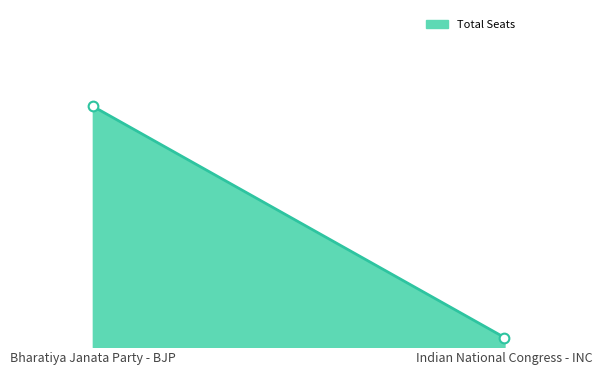

Reading left to right, transcribe all the data shown in this chart.

Bharatiya Janata Party - BJP: Bharatiya Janata Party - BJP=25	Indian National Congress - INC=1
Indian National Congress - INC: Bharatiya Janata Party - BJP=25	Indian National Congress - INC=1